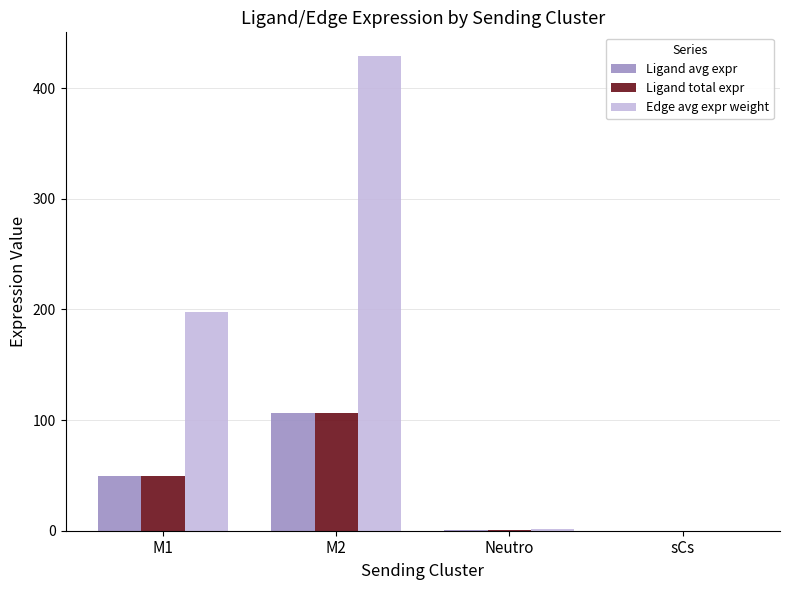

The Ligand avg expr series shows 0.3 at Neutro. True or false?

True